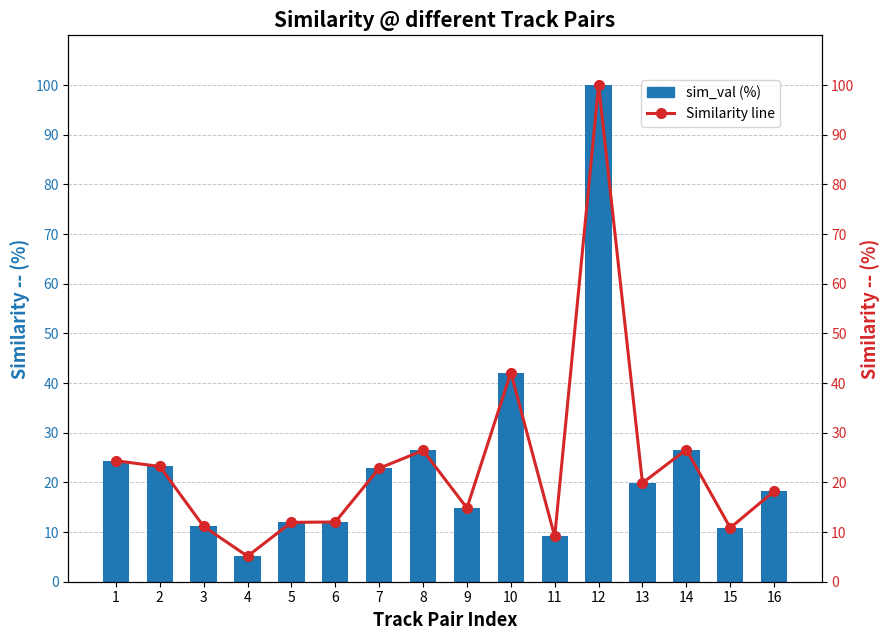

Rank the series at 9 from lowest to highest value.

sim_val (%), Similarity (%)